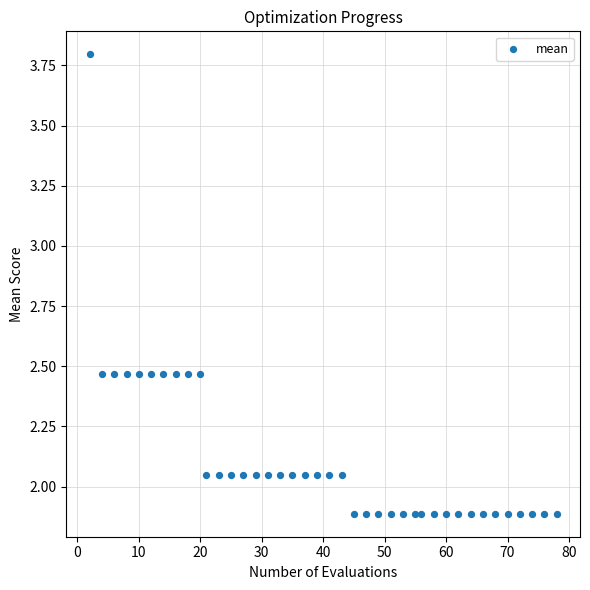

What is the range of X values (max minus min)?

76.0